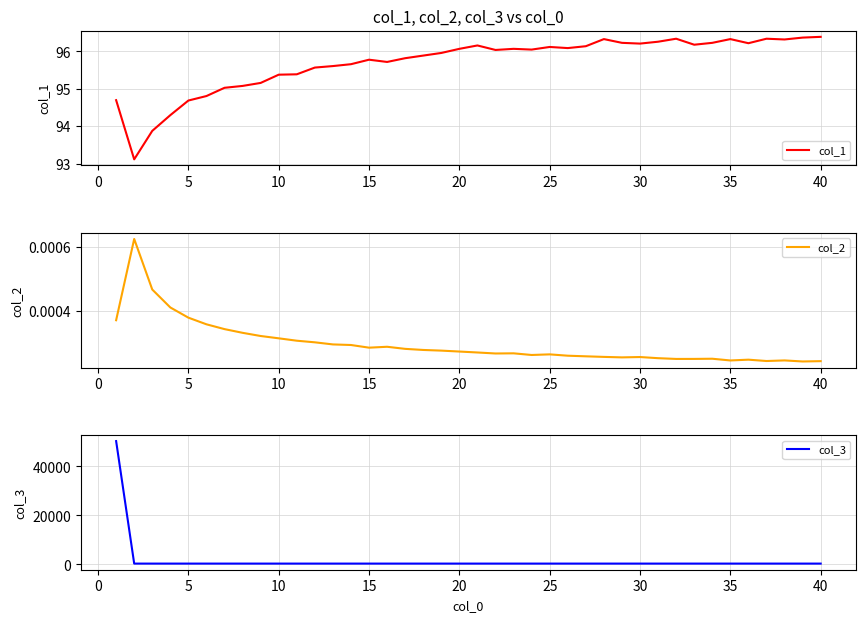

Reading right to left, extract all data points from this chart.

col_1: 96.4	96.4	96.3	96.3	96.2	96.3	96.2	96.2	96.3	96.3	96.2	96.2	96.3	96.1	96.1	96.1	96.0	96.1	96.0	96.2	96.1	96.0	95.9	95.8	95.7	95.8	95.7	95.6	95.6	95.4	95.4	95.2	95.1	95.0	94.8	94.7	94.3	93.9	93.1	94.7
col_2: 0.0	0.0	0.0	0.0	0.0	0.0	0.0	0.0	0.0	0.0	0.0	0.0	0.0	0.0	0.0	0.0	0.0	0.0	0.0	0.0	0.0	0.0	0.0	0.0	0.0	0.0	0.0	0.0	0.0	0.0	0.0	0.0	0.0	0.0	0.0	0.0	0.0	0.0	0.0	0.0
col_3: 325.6	325.6	325.6	325.6	325.6	325.6	325.6	325.6	325.6	325.6	325.6	325.6	325.6	325.6	325.6	325.6	325.6	325.6	325.6	325.6	325.6	325.6	325.6	325.6	325.6	325.6	325.6	325.6	325.6	325.6	325.6	325.6	325.6	325.6	325.6	325.6	325.6	325.6	326.2	50369.7